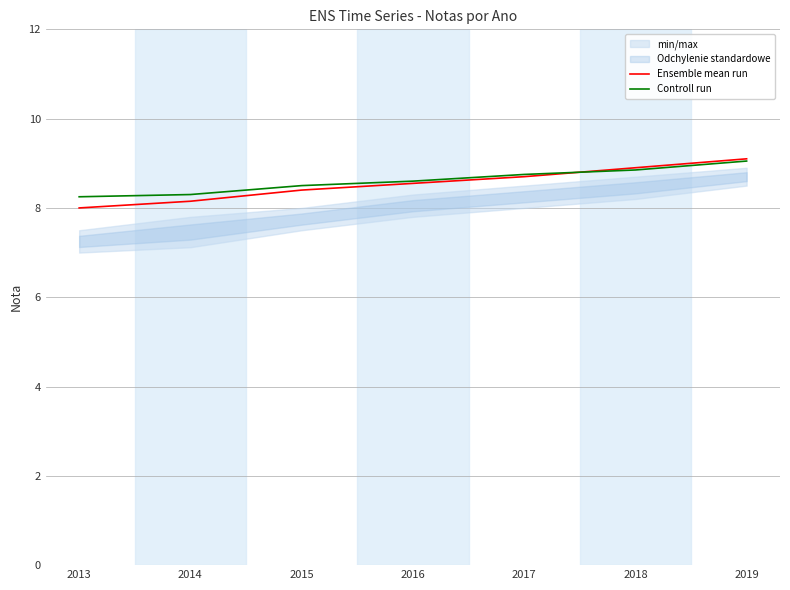

Which has a higher value, 2017 or 2015?

2017